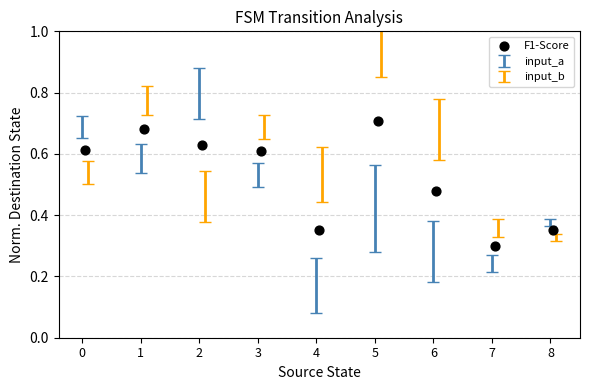

What is the average X value?

4.1